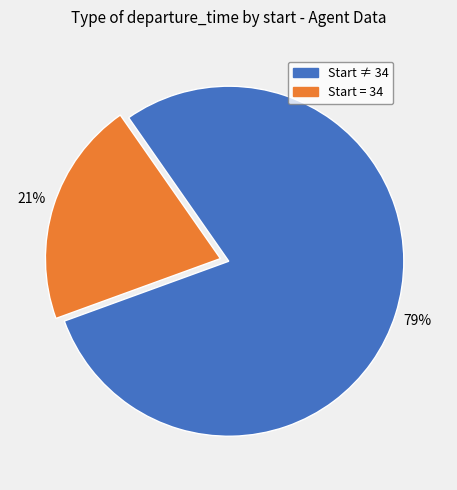

Does any single category account for the majority?

Yes